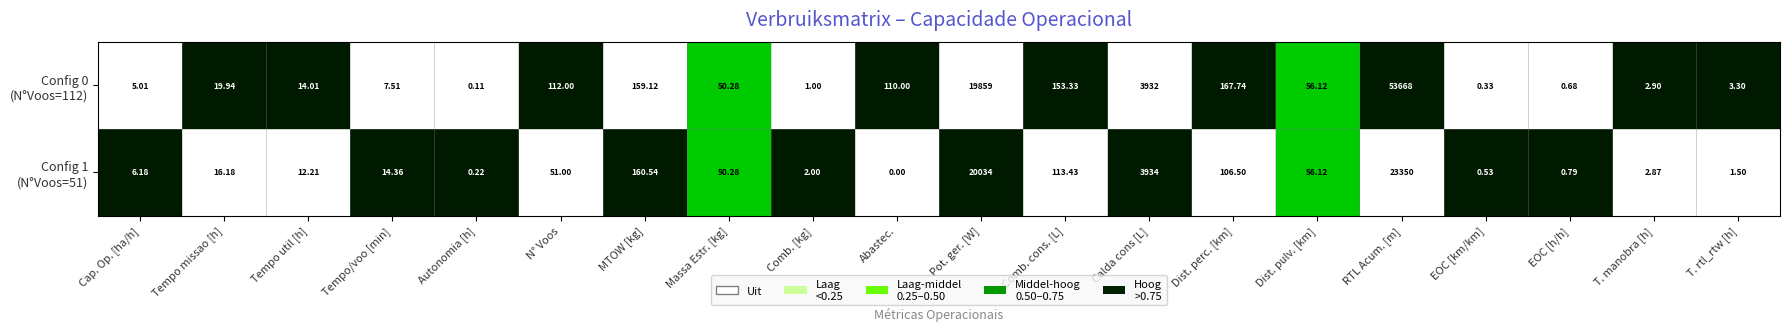

At which category is the sum across all series the highest?

RTL Acum. [m]